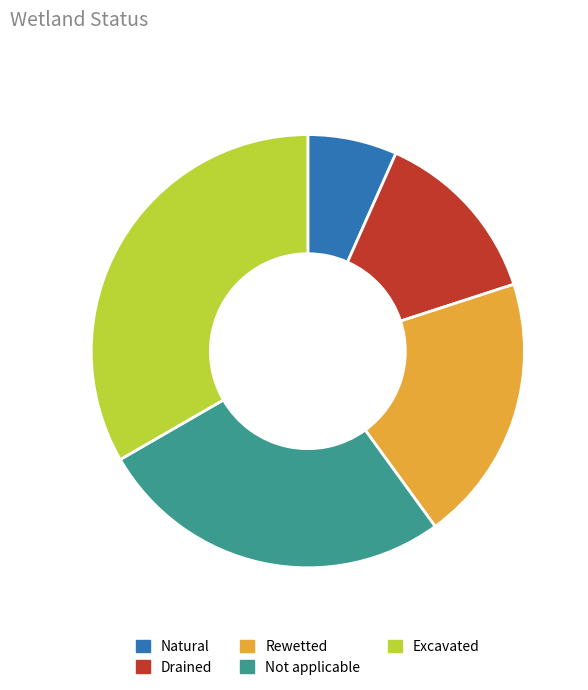

Is the sum of Not applicable and Excavated greater than half?

Yes